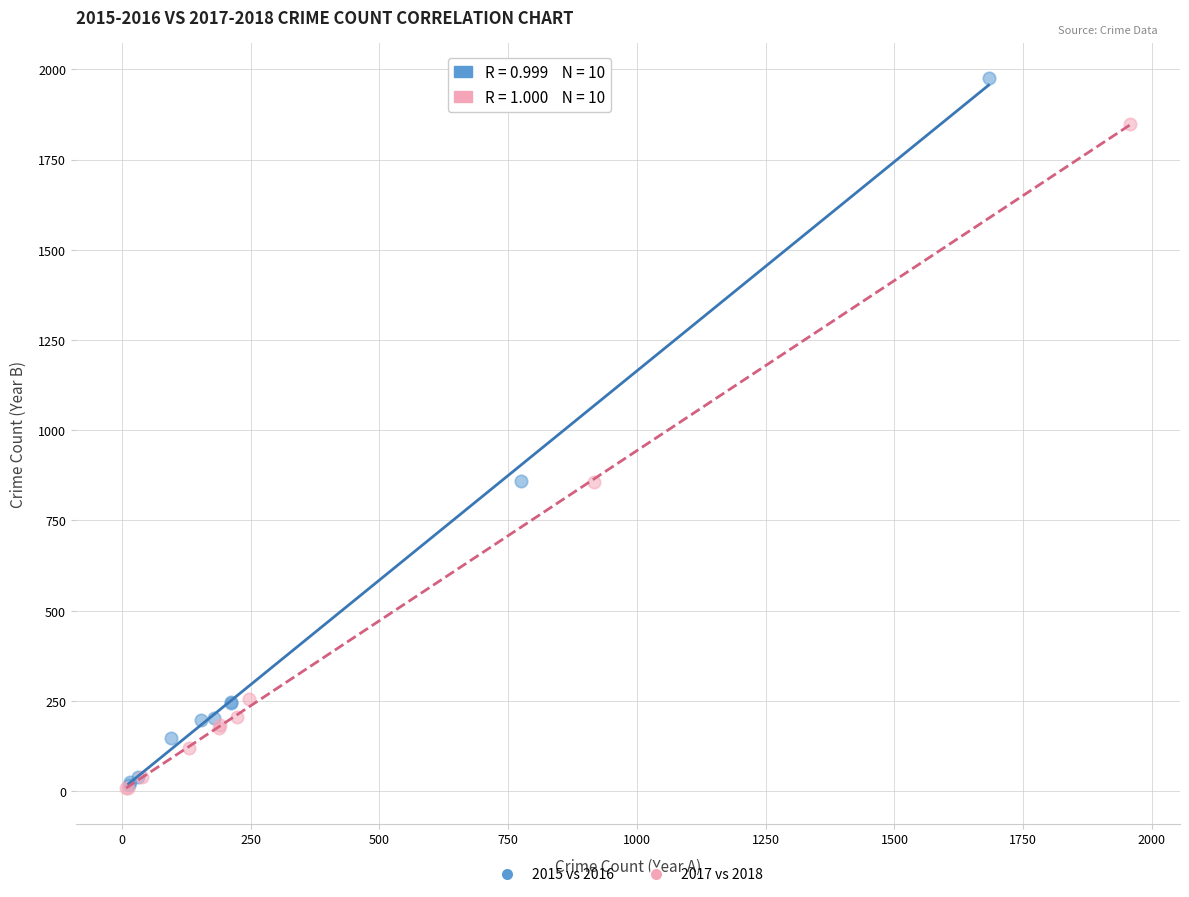

Which series has the largest Y range (max minus min)?

2015 vs 2016